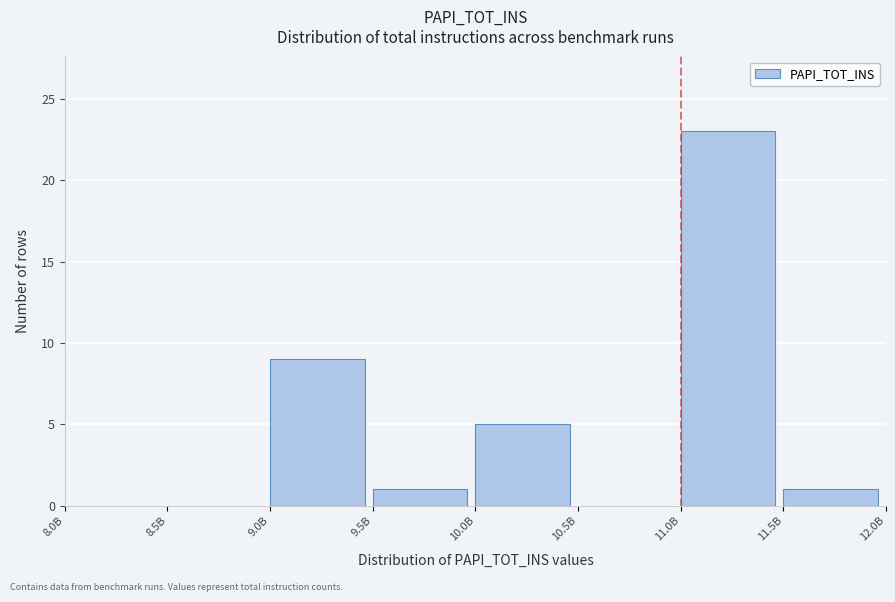

Reading left to right, transcribe all the data shown in this chart.

8.0B=0	8.5B=0	9.0B=9	9.5B=1	10.0B=5	10.5B=0	11.0B=23	11.5B=1